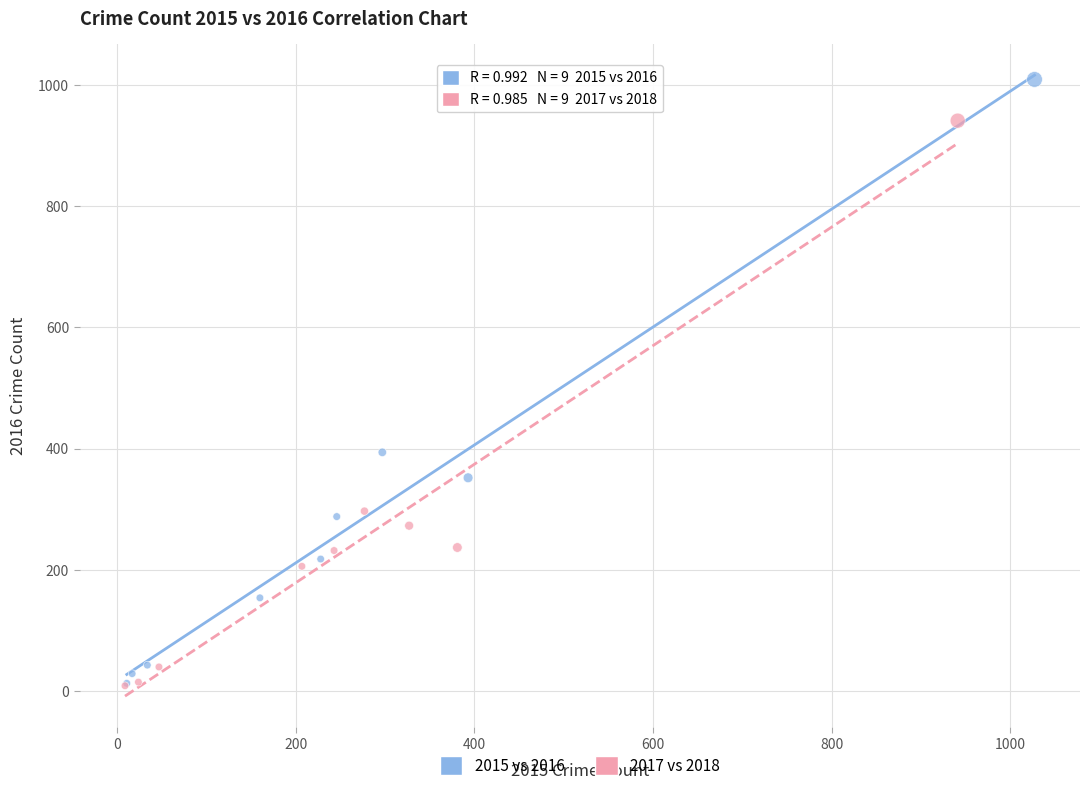

Which series has the widest spread of Y values?

2015 vs 2016